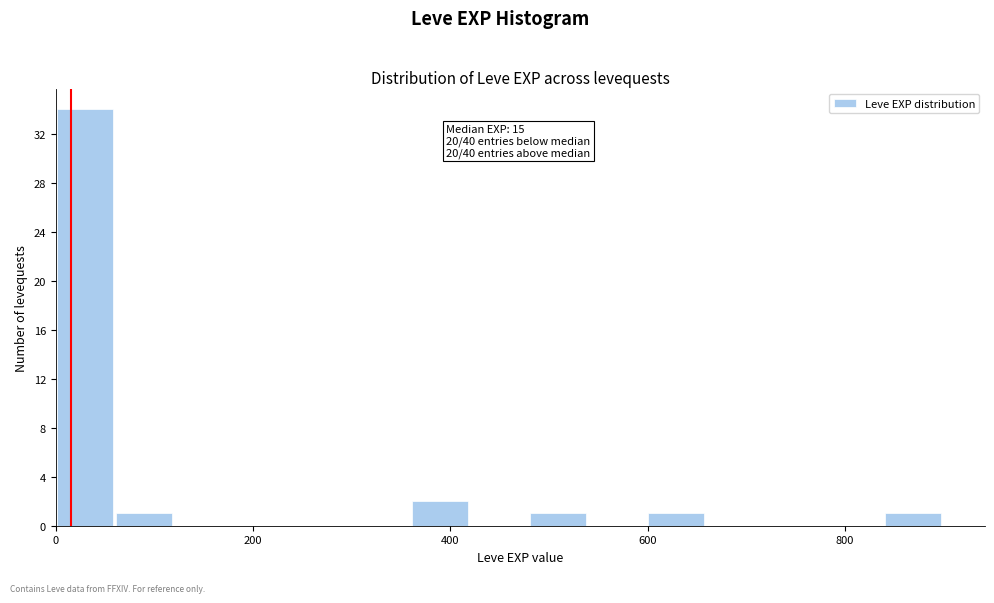

Read against the x-axis, roughly where is the centre of the tallest bar?

20